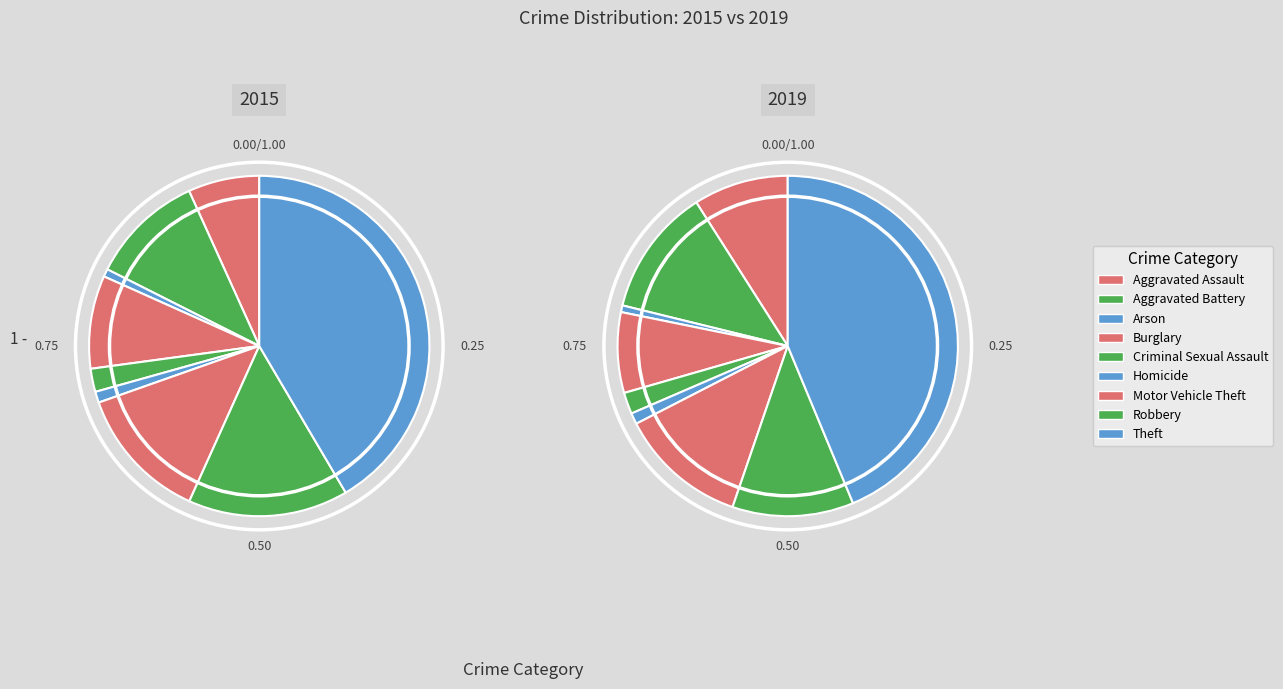

Does Burglary represent more than half of the total?

No